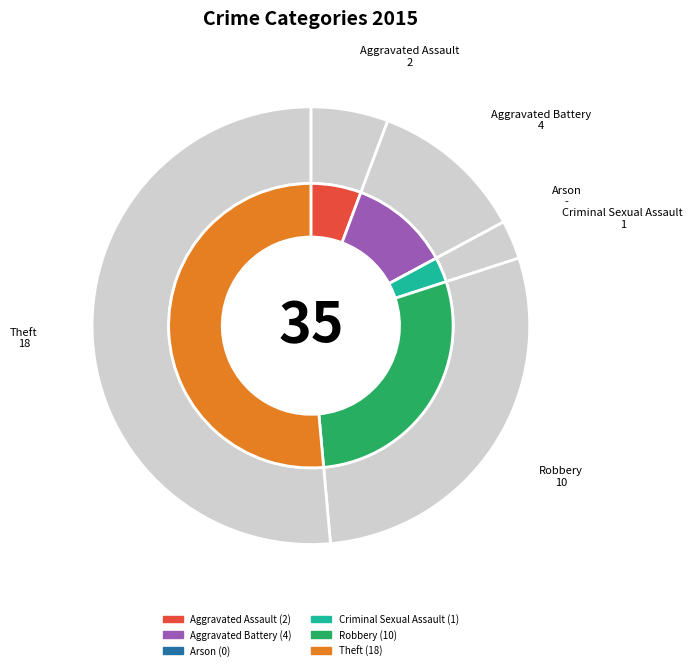

Count the number of slices in the pie.

6